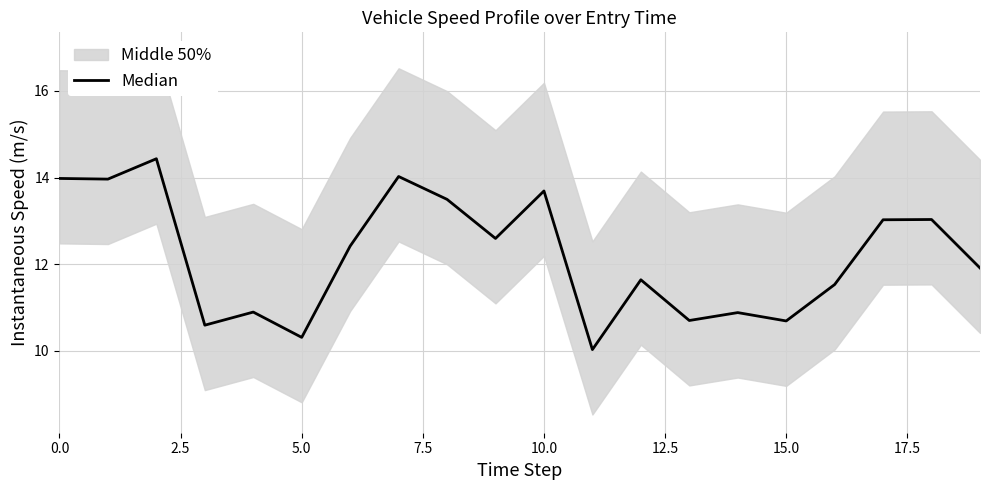

What is the minimum value shown in the chart?

10.0